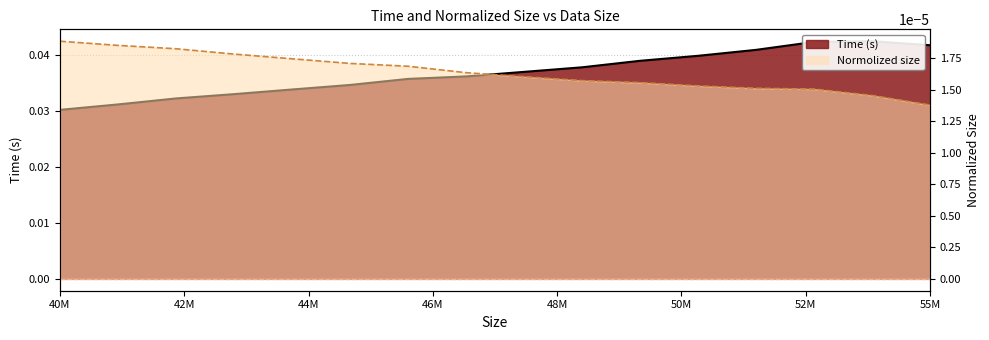

What are all the series names shown in the legend?

Time (s), Normolized size